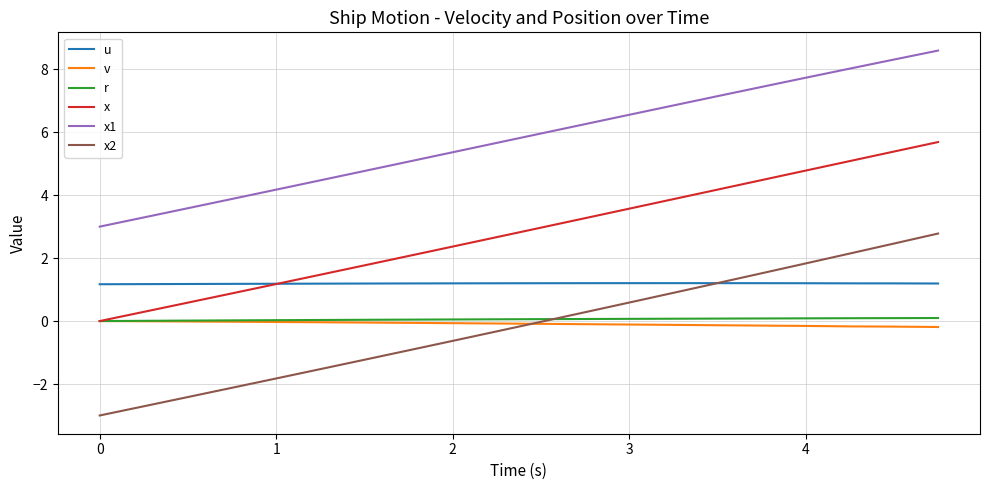

What is the sum of all r values?

1.1